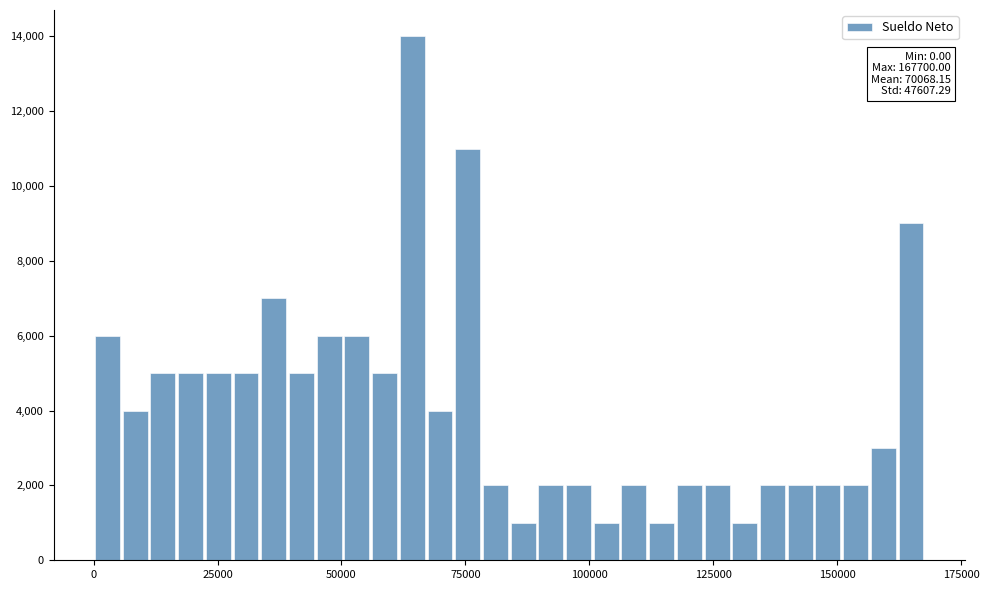

Around what value on the x-axis is the tallest bar? Give the approximate position of its centre, as read against the axis.

65000